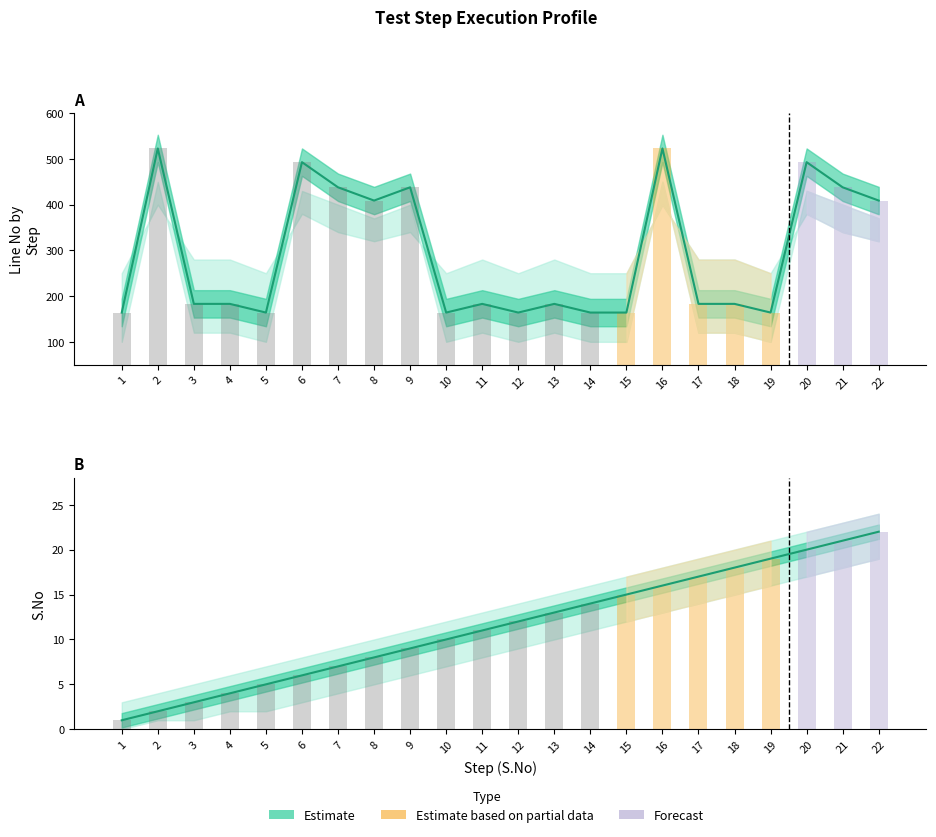

Which series has the largest range (max minus min)?

Line No